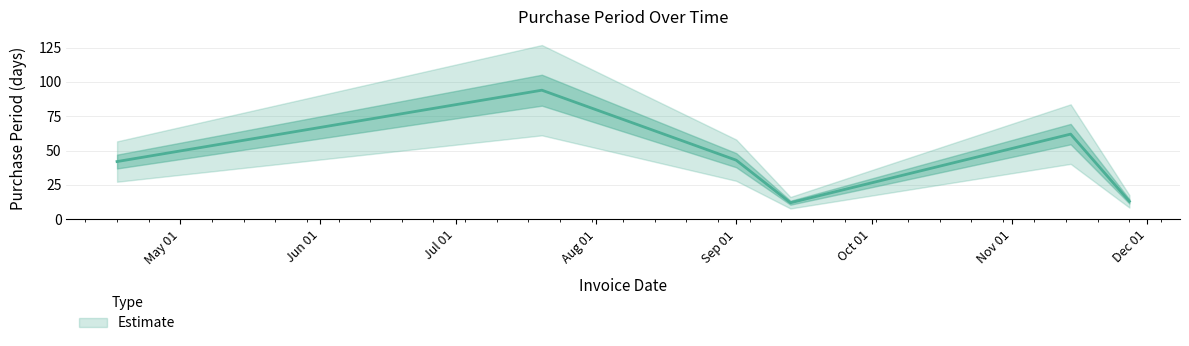

List the labels in order of value, smallest first.

2017-09-13, 2017-11-27, 2017-04-17, 2017-09-01, 2017-11-14, 2017-07-20